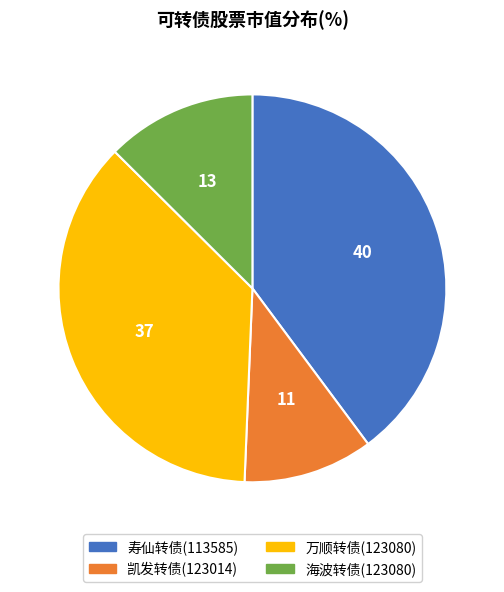

How many segments does this pie chart have?

4